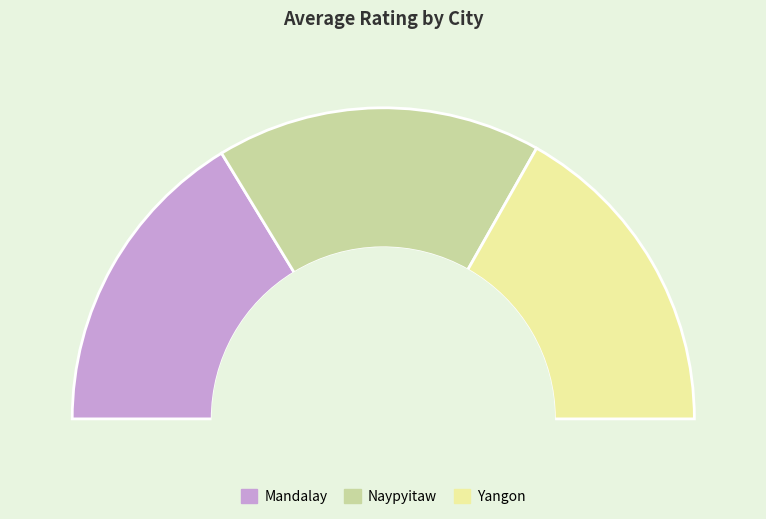

Combined, what portion of the pie is Yangon and Mandalay?

66.2%